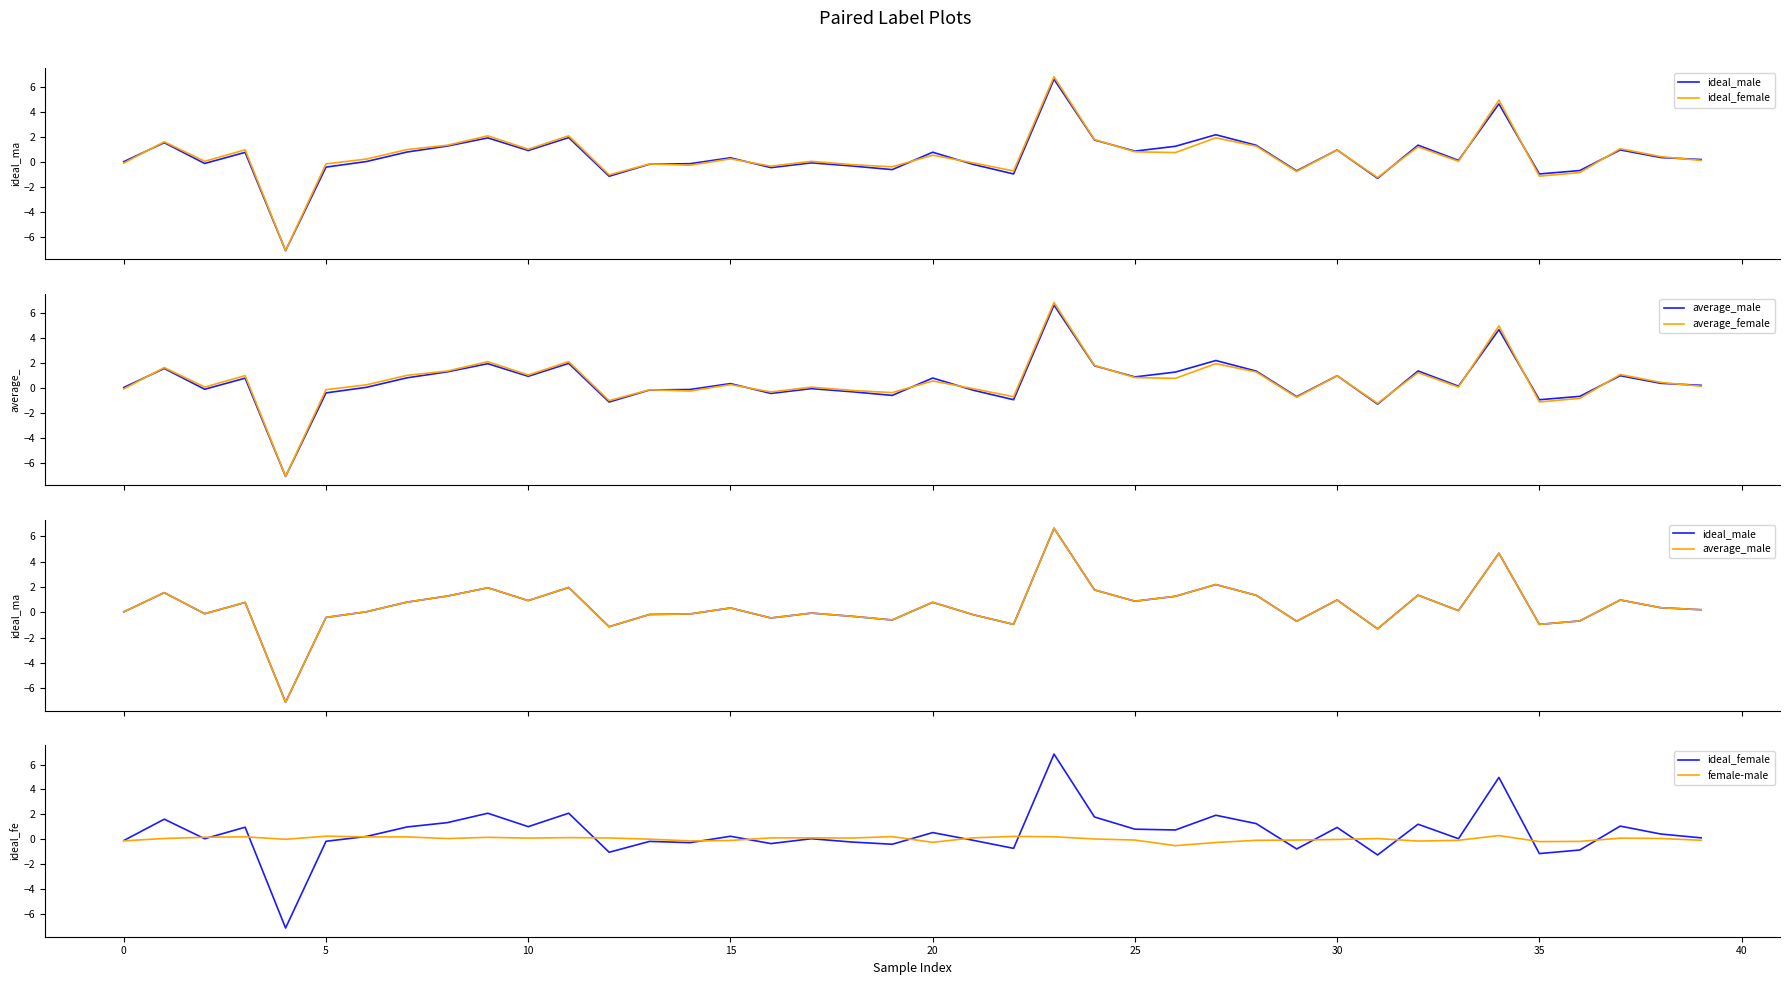

At which category is the sum across all series the highest?

23